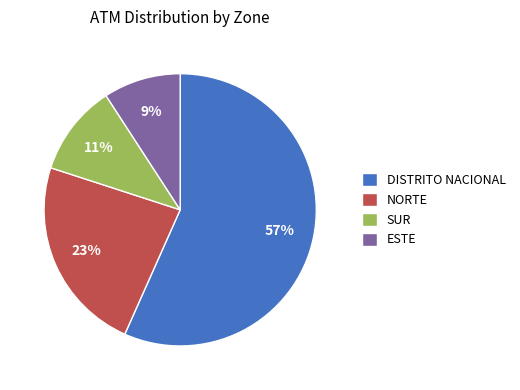

Is it true that SUR is 25% of the pie?

False